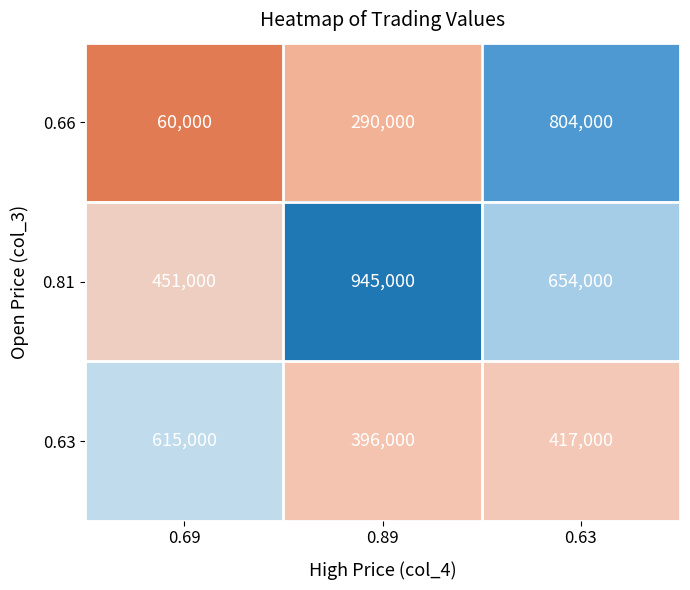

What is the spread (max minus min) of values at 0.89?

655000